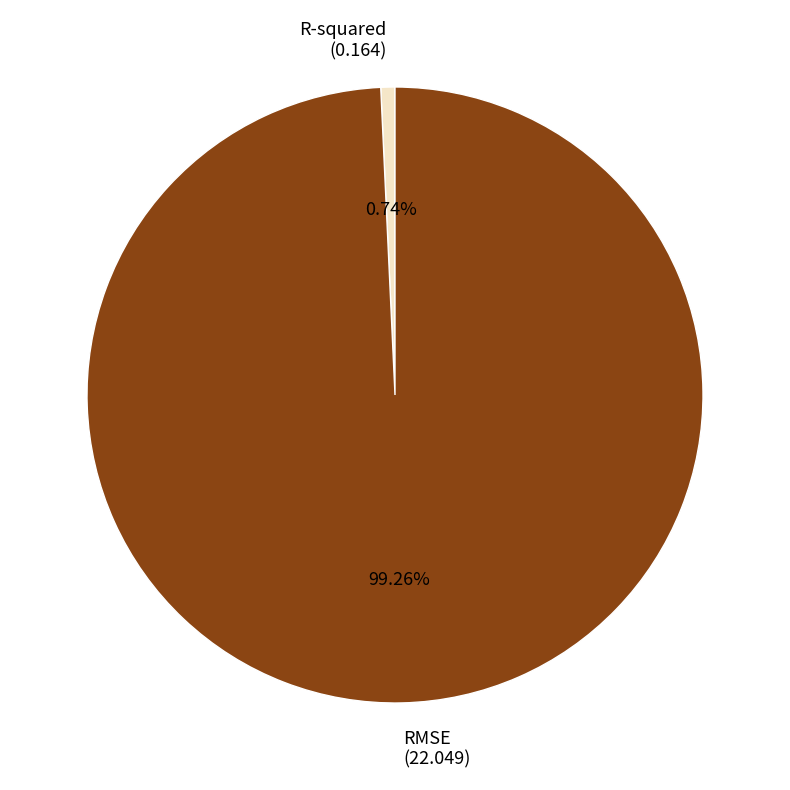

What is the total percentage of R-squared and RMSE?

100.0%